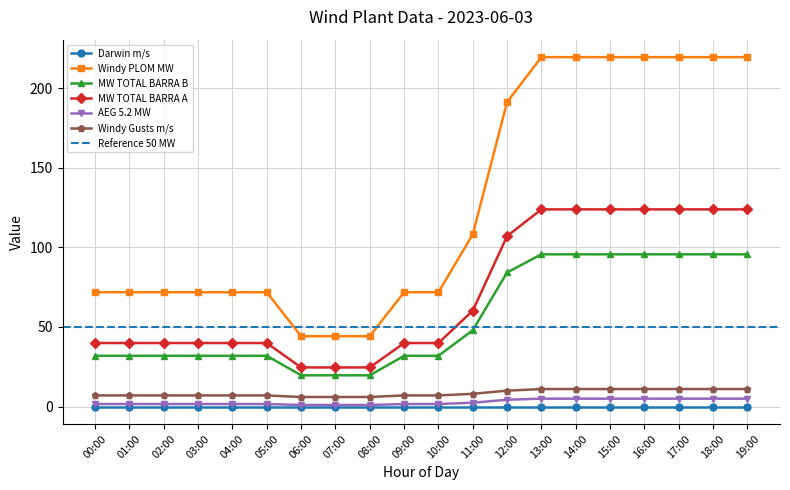

Between 12:00 and 15:00, which is larger?

15:00